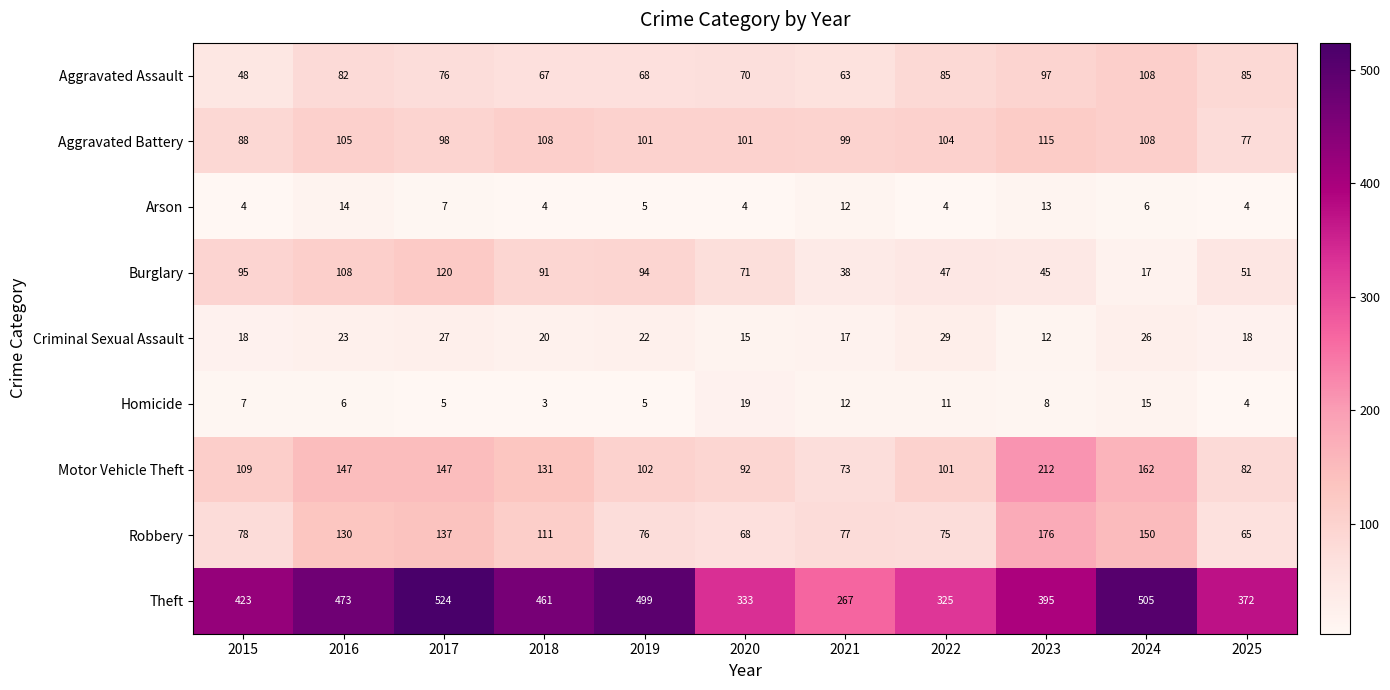

What is the sum of the Robbery values at 2018 and 2017?

248